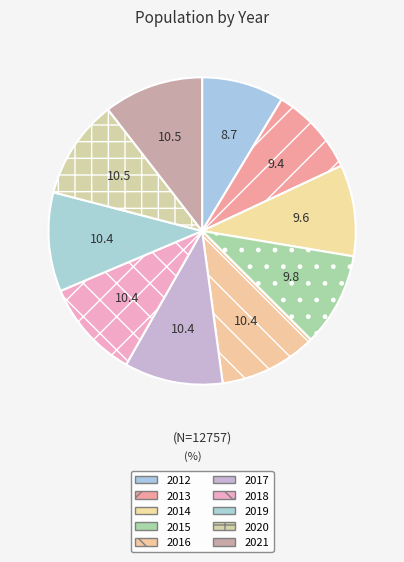

What percentage do 2018 and 2020 together represent?

20.9%